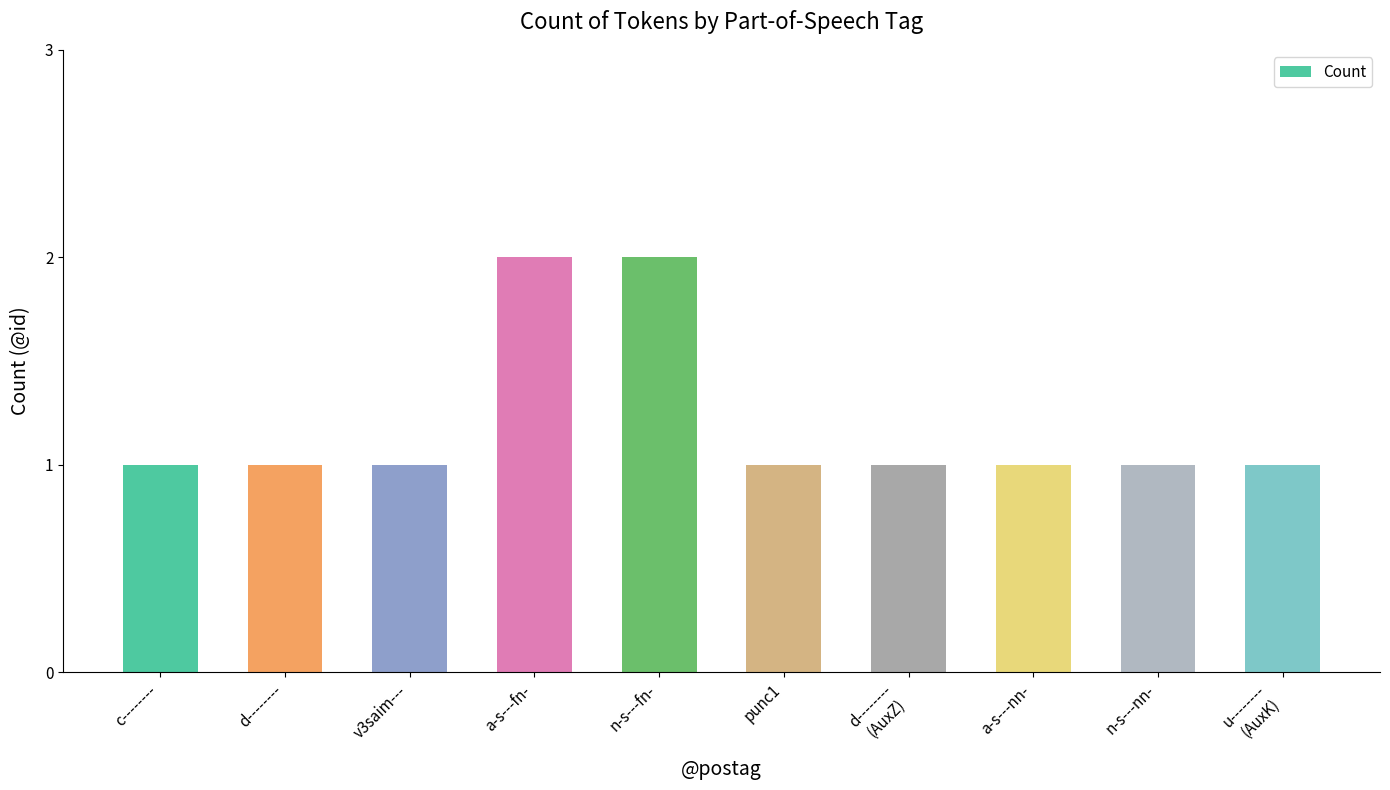

What is the sum of all values?

12